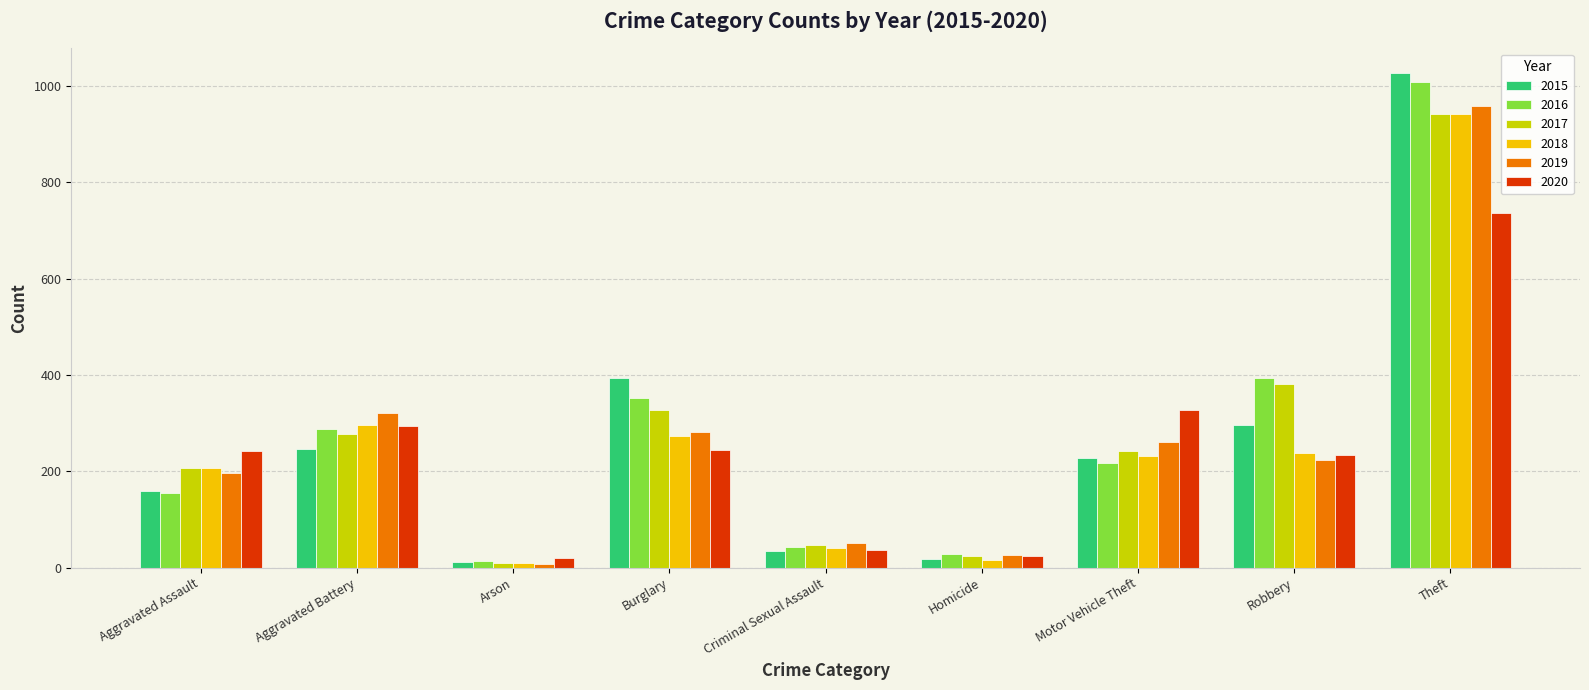

At how many categories does at least one series exceed 630?

1